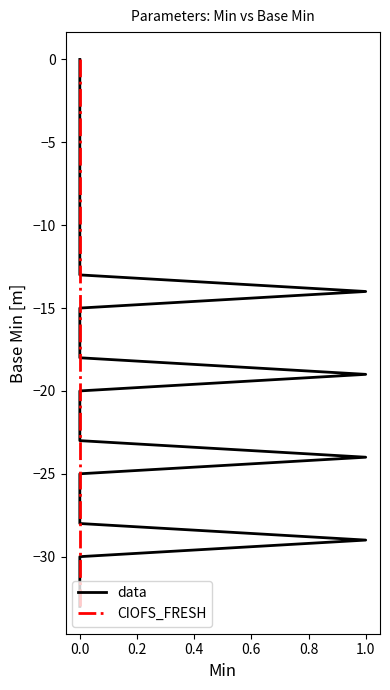

What is the total value across all series at 0.8?

-10